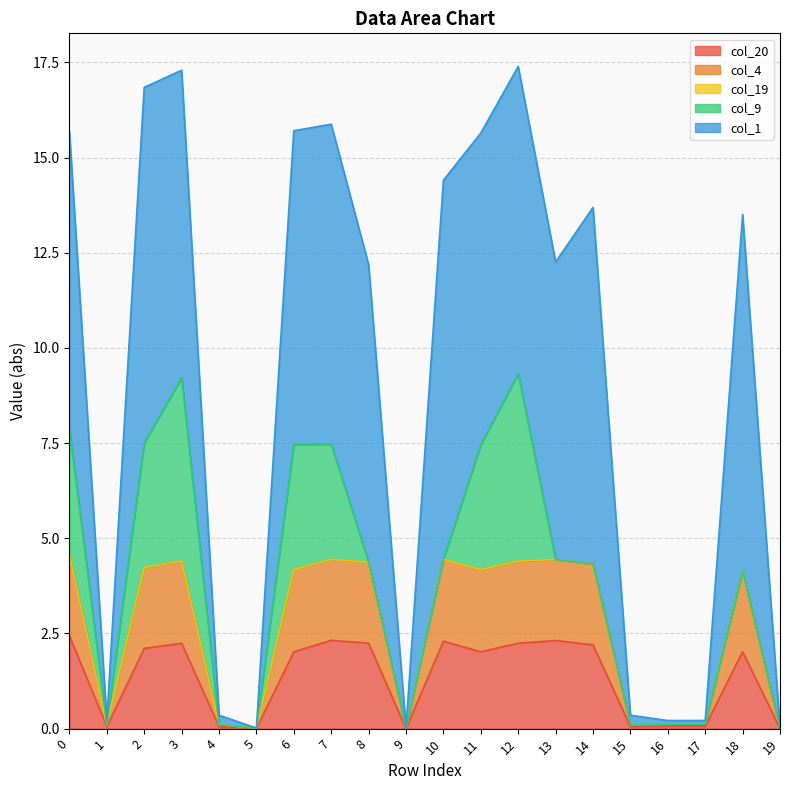

What is the maximum value for col_20?

2.4